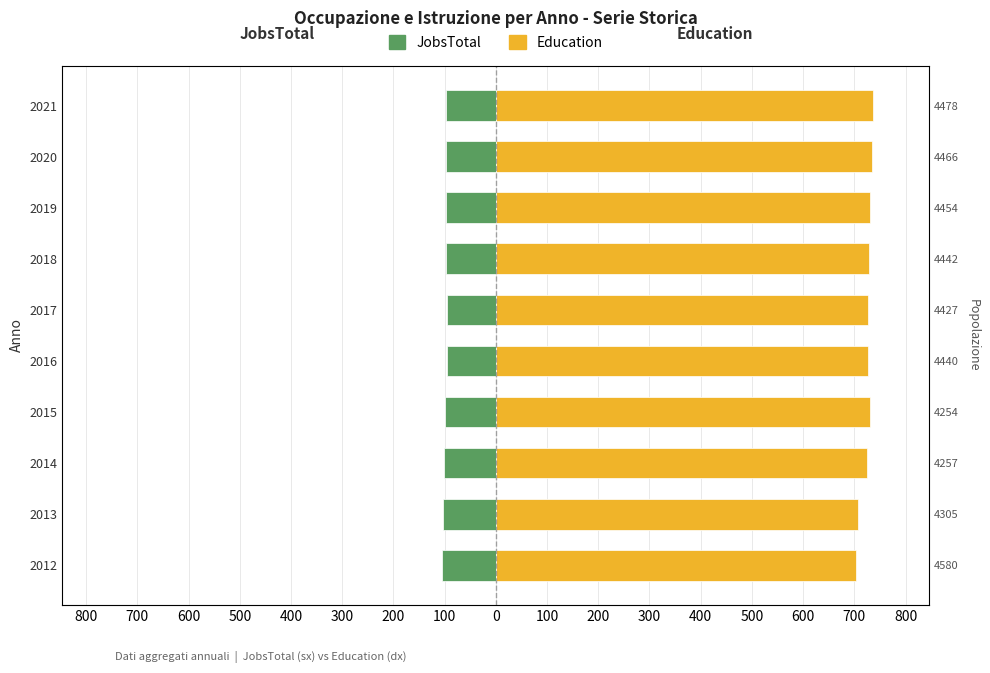

What is the difference between the maximum and minimum values in the JobsTotal series?

10